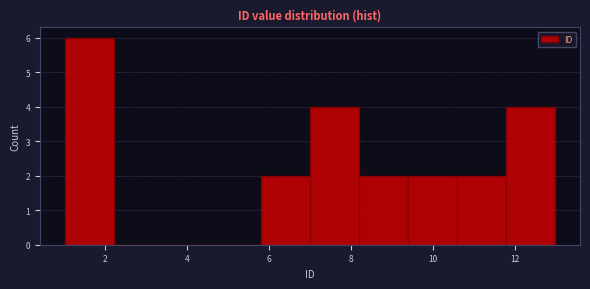

Reading left to right, list every bar in this chart as the range it spans on the x-axis followed by its height. The values are not printed on the chart, so give them approximately, as read against the axis.

1.0 to 2.2: 6
2.2 to 3.4: 0
3.4 to 4.6: 0
4.6 to 5.8: 0
5.8 to 7.0: 2
7.0 to 8.2: 4
8.2 to 9.4: 2
9.4 to 10.6: 2
10.6 to 11.8: 2
11.8 to 13.0: 4